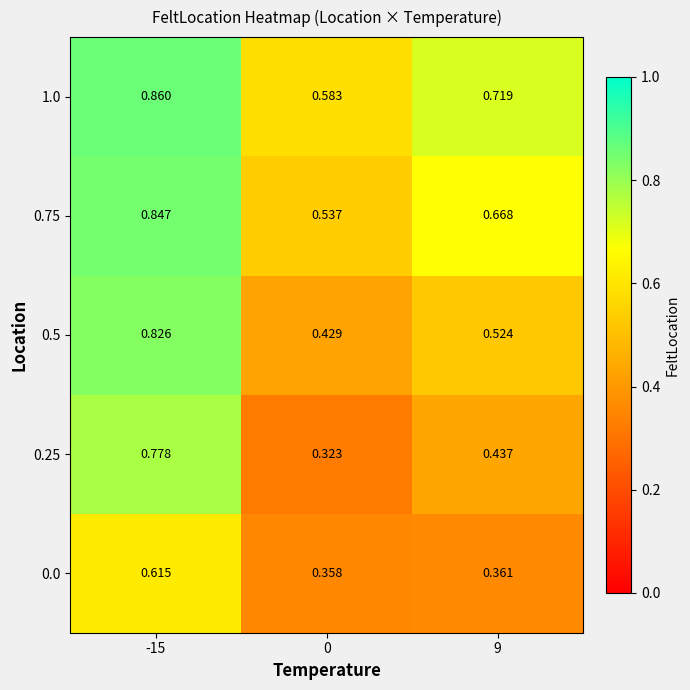

Is the value of 1.0 at 9 greater than the value of 0.0 at 0?

Yes